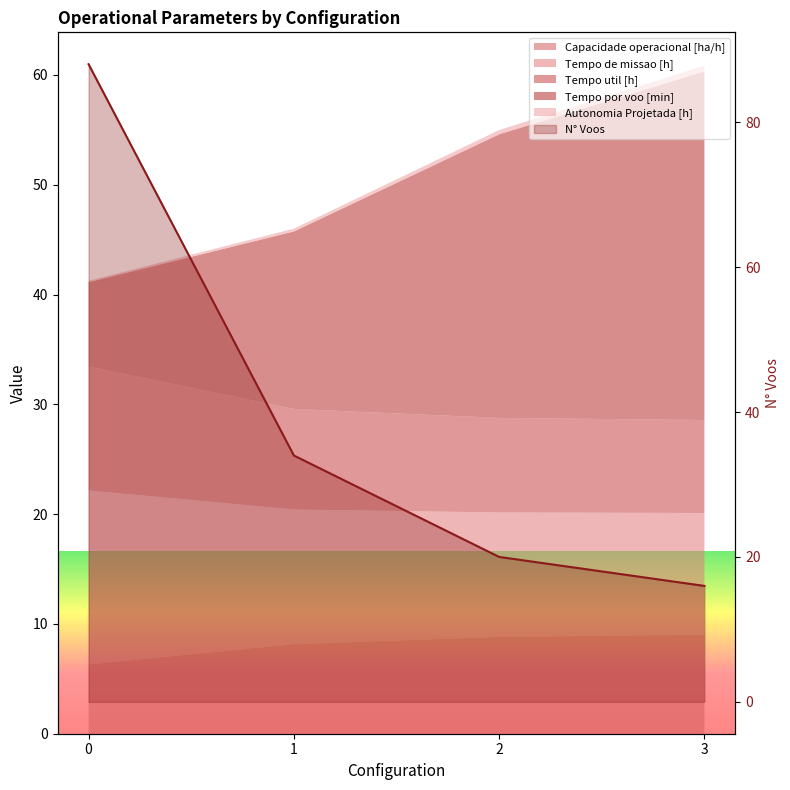

How many values are below 34?

2